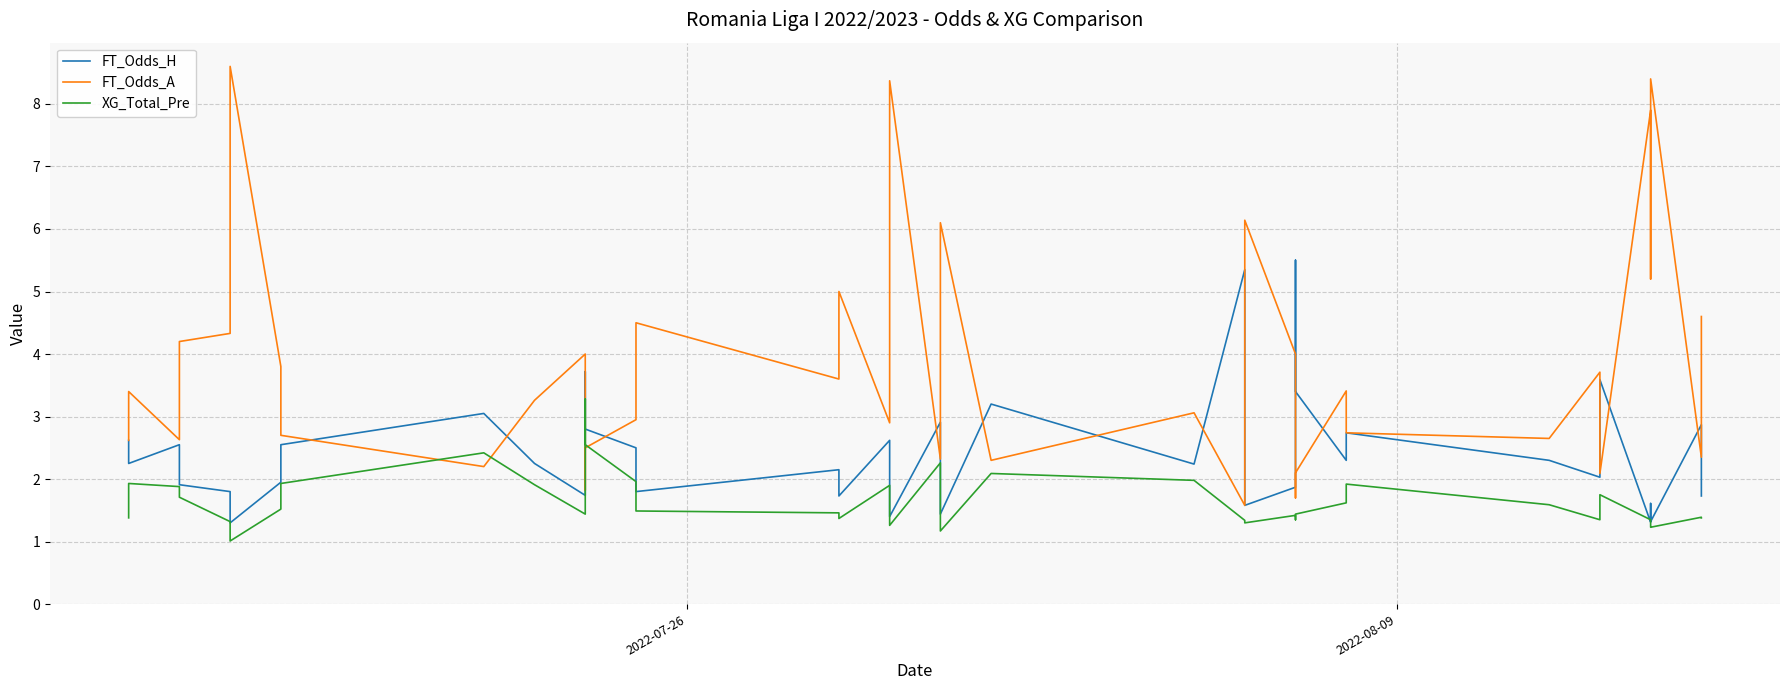

True or false: FT_Odds_H has a value of 0.8 at 12.

False